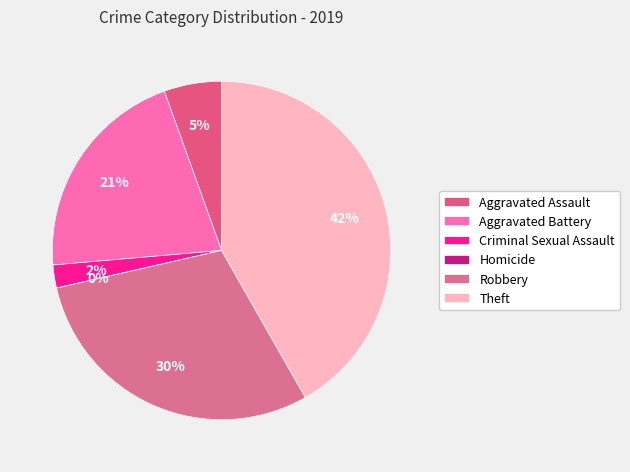

Count the number of slices in the pie.

6